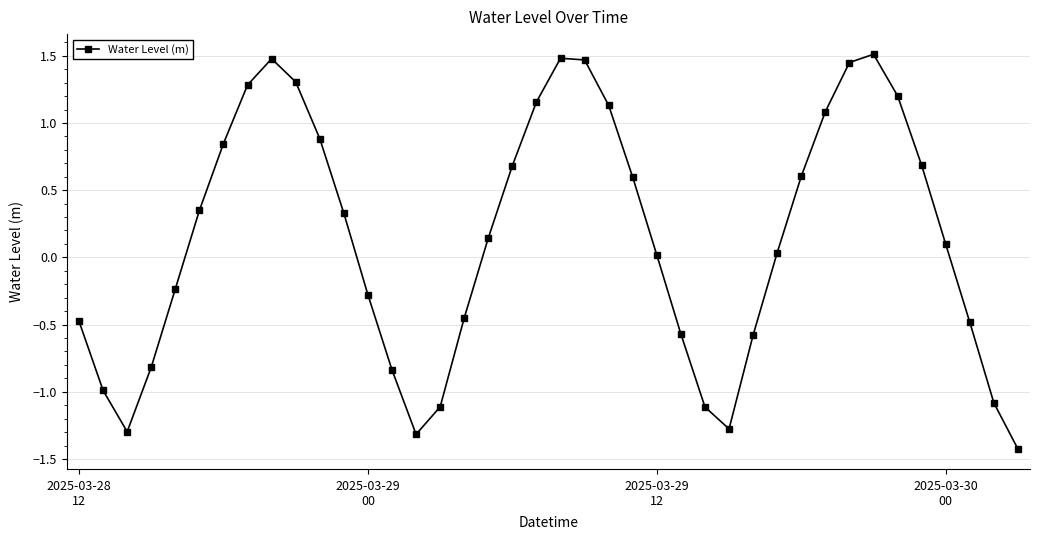

What is the sum of all values?

5.5